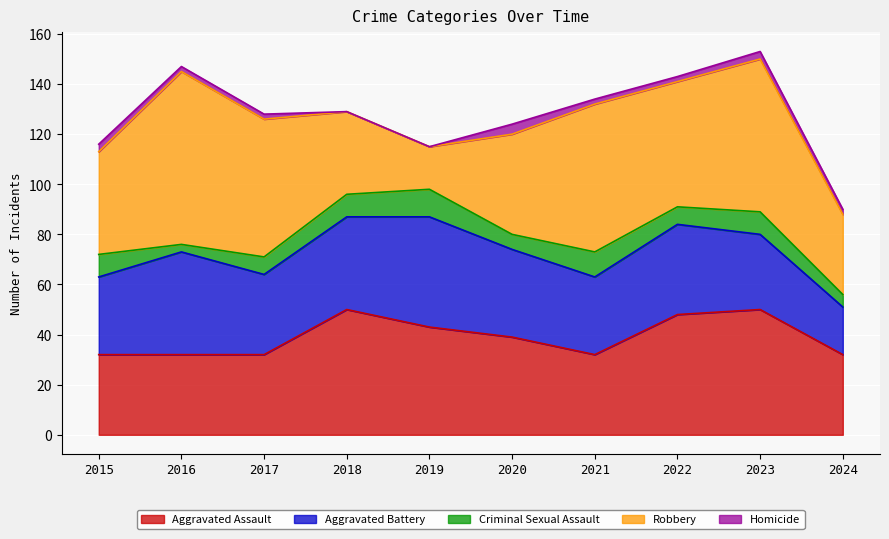

True or false: Robbery and Criminal Sexual Assault intersect in this chart.

False